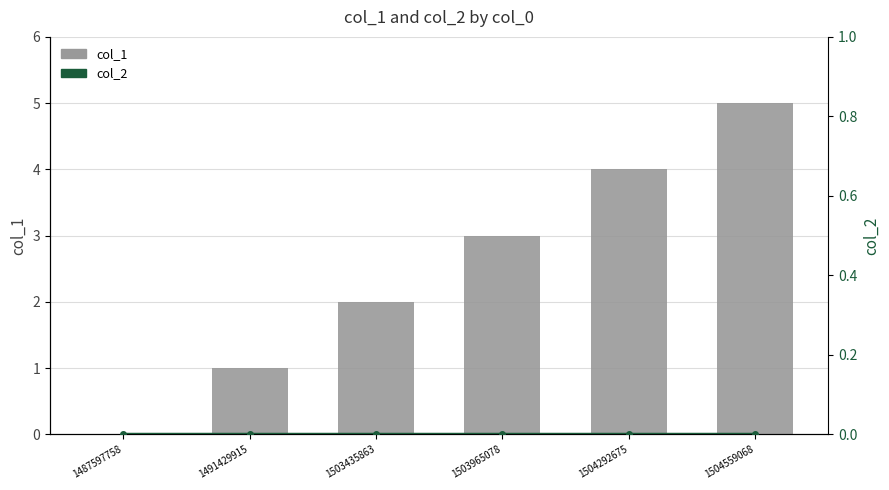

At which category does the chart reach its minimum across all series?

1487597758